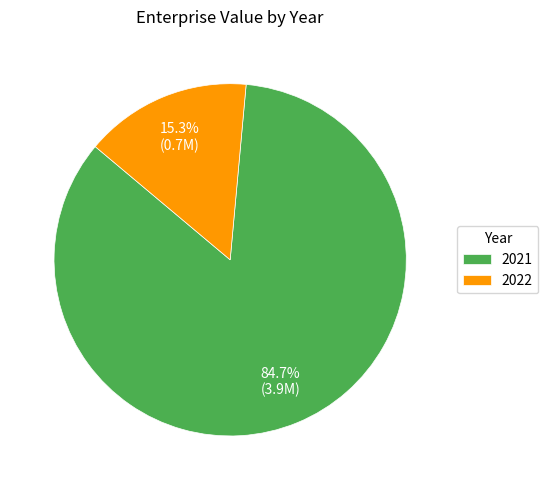

Is the sum of 2022 and 2021 greater than half?

Yes